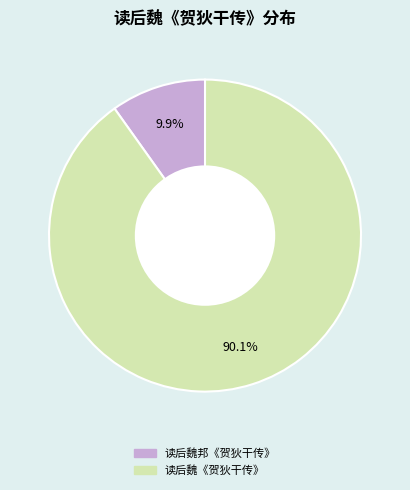

To the nearest percent, what portion does 读后魏《贺狄干传》 represent?

90%